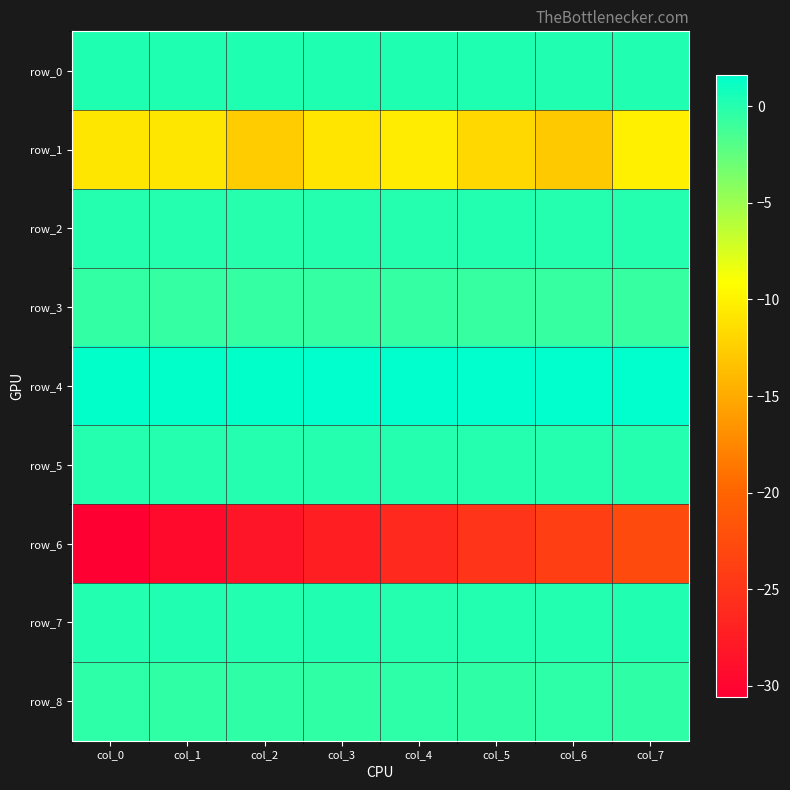

Which series has the largest total across all categories?

row_4